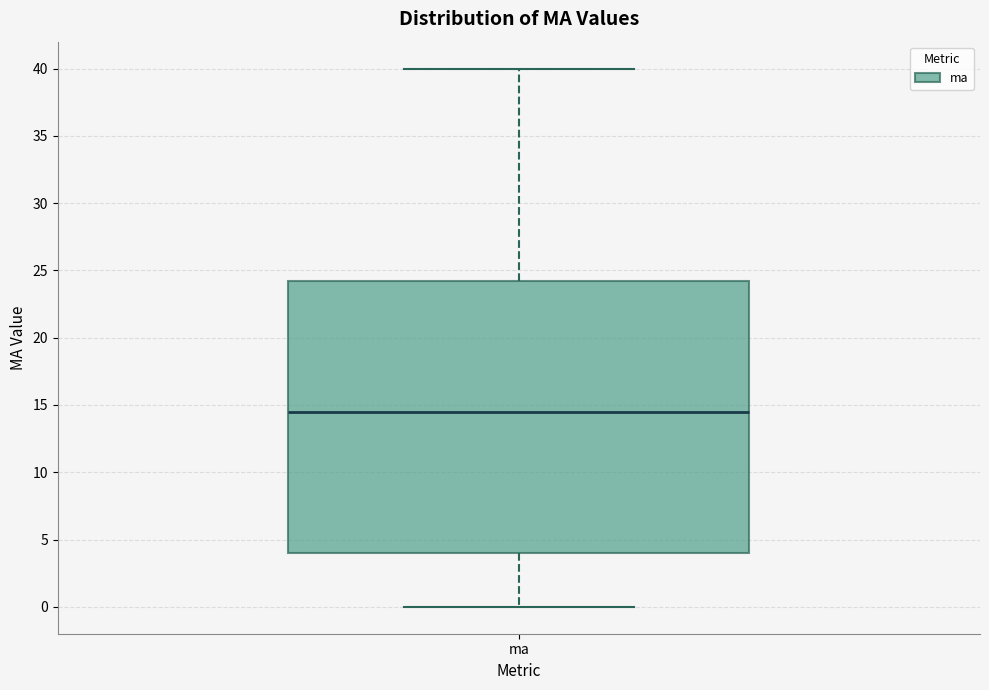

Transcribe this box plot: give where the median line is, the range the box spans, and where the two whiskers end, as read against the y-axis. The values are not printed on the chart, so give them approximately, as read against the axis.

median 14.5, box 4.0 to 24.5, whiskers 0.0 to 40.0